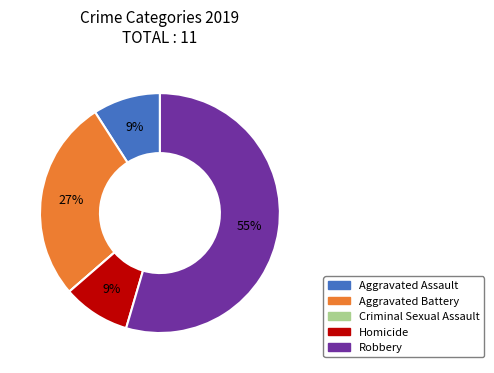

To the nearest percent, what portion does Homicide represent?

9%